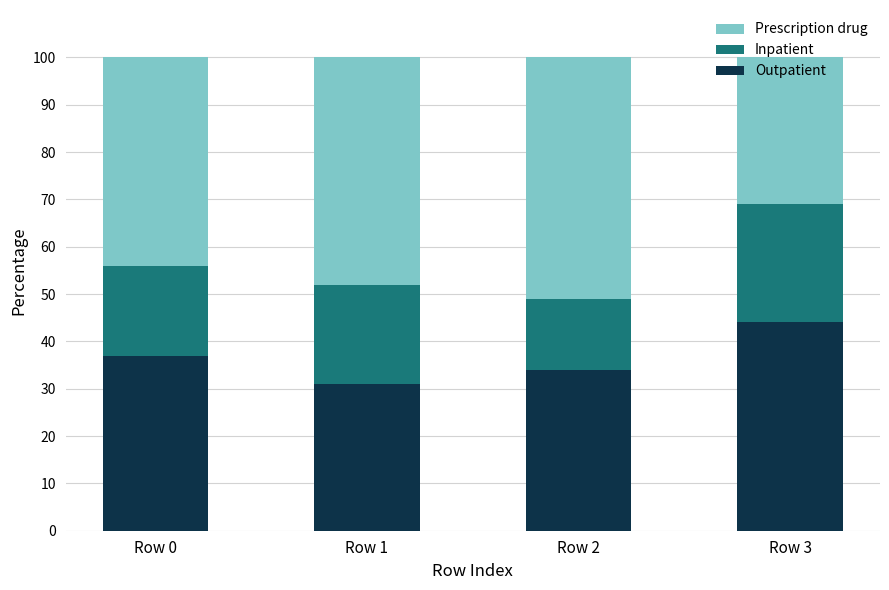

What is the approximate value of Outpatient at Row 3?

44.0